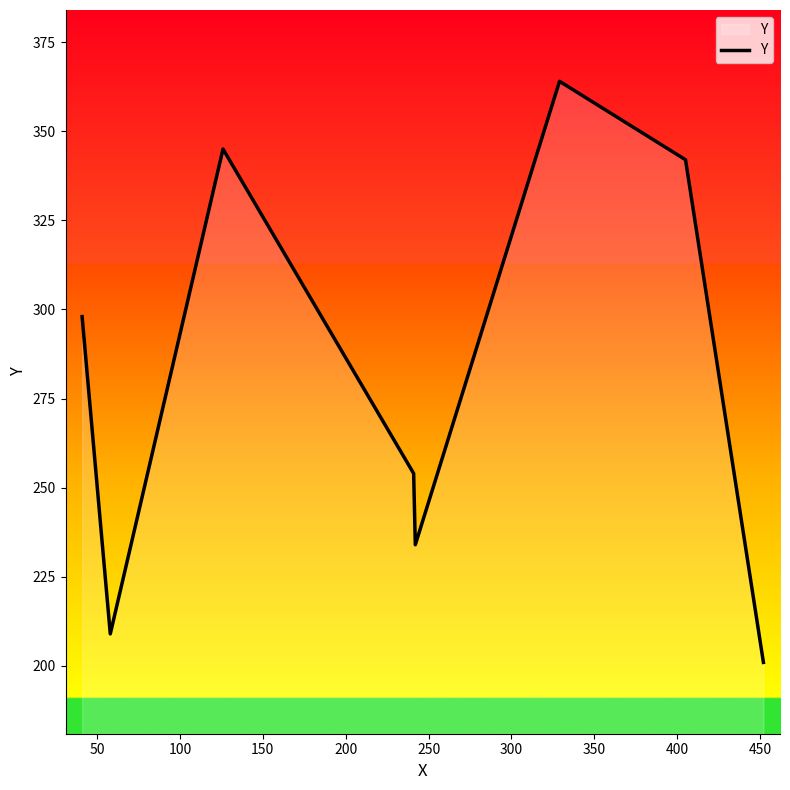

How many series are shown in this chart?

1